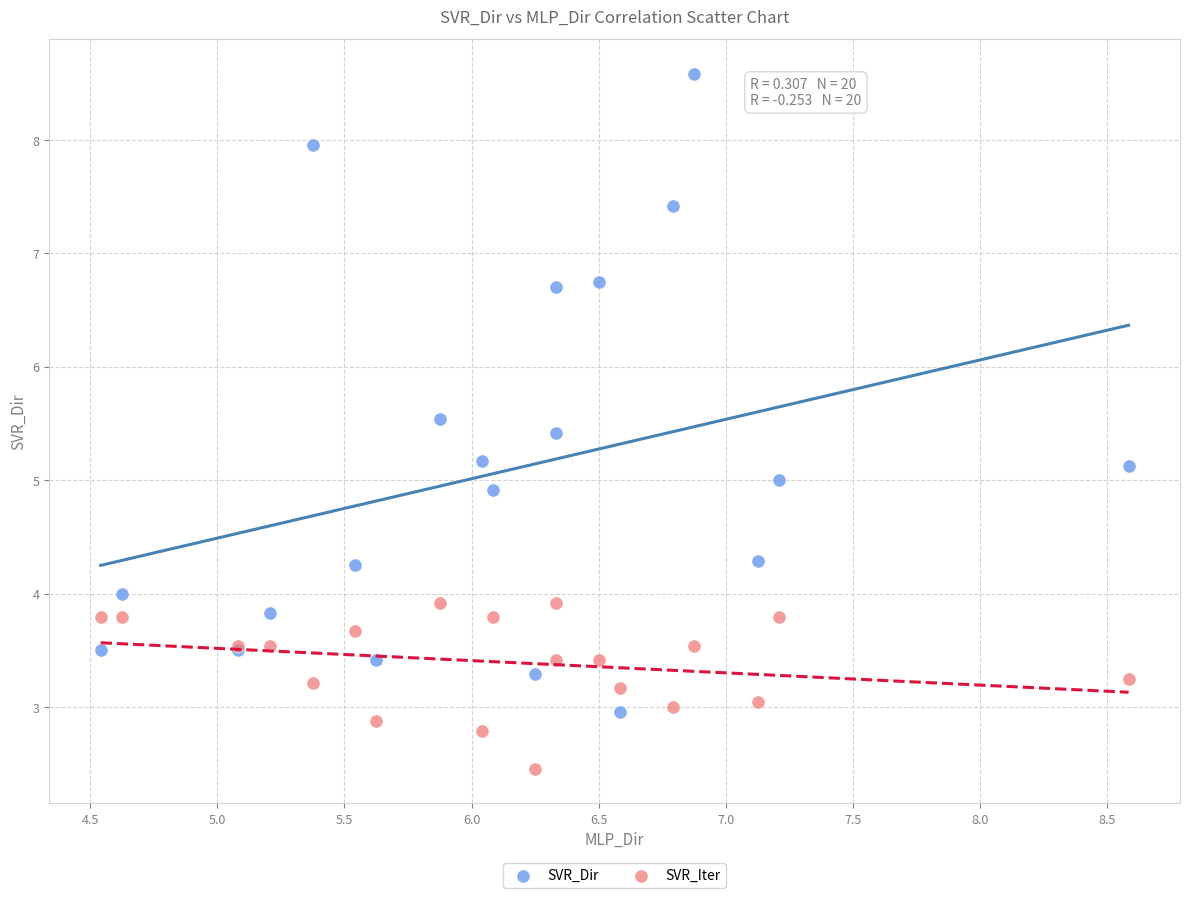

Which series reaches the maximum Y coordinate?

SVR_Dir